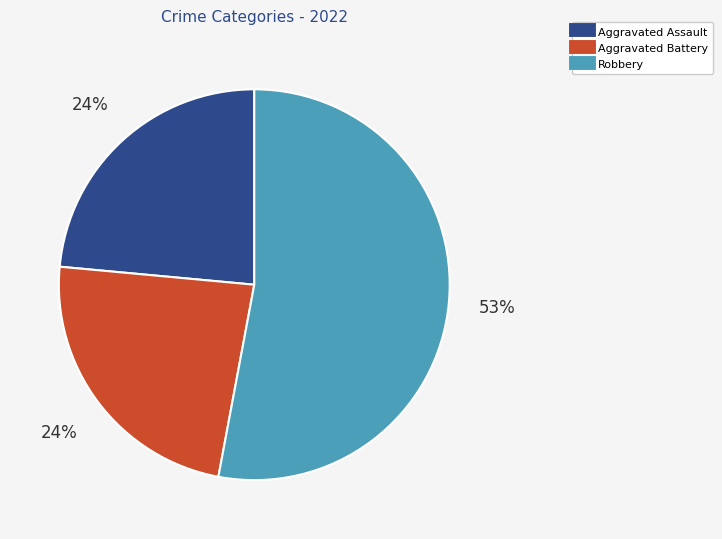

To the nearest percent, what is the average slice percentage?

33%